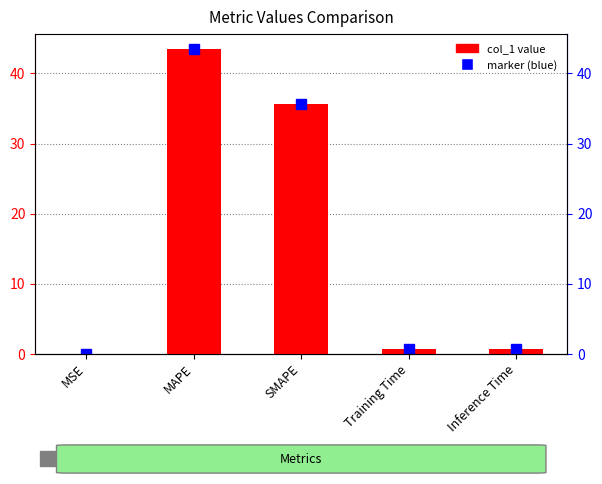

Reading left to right, extract all data points from this chart.

0.0	43.4	35.7	0.7	0.8